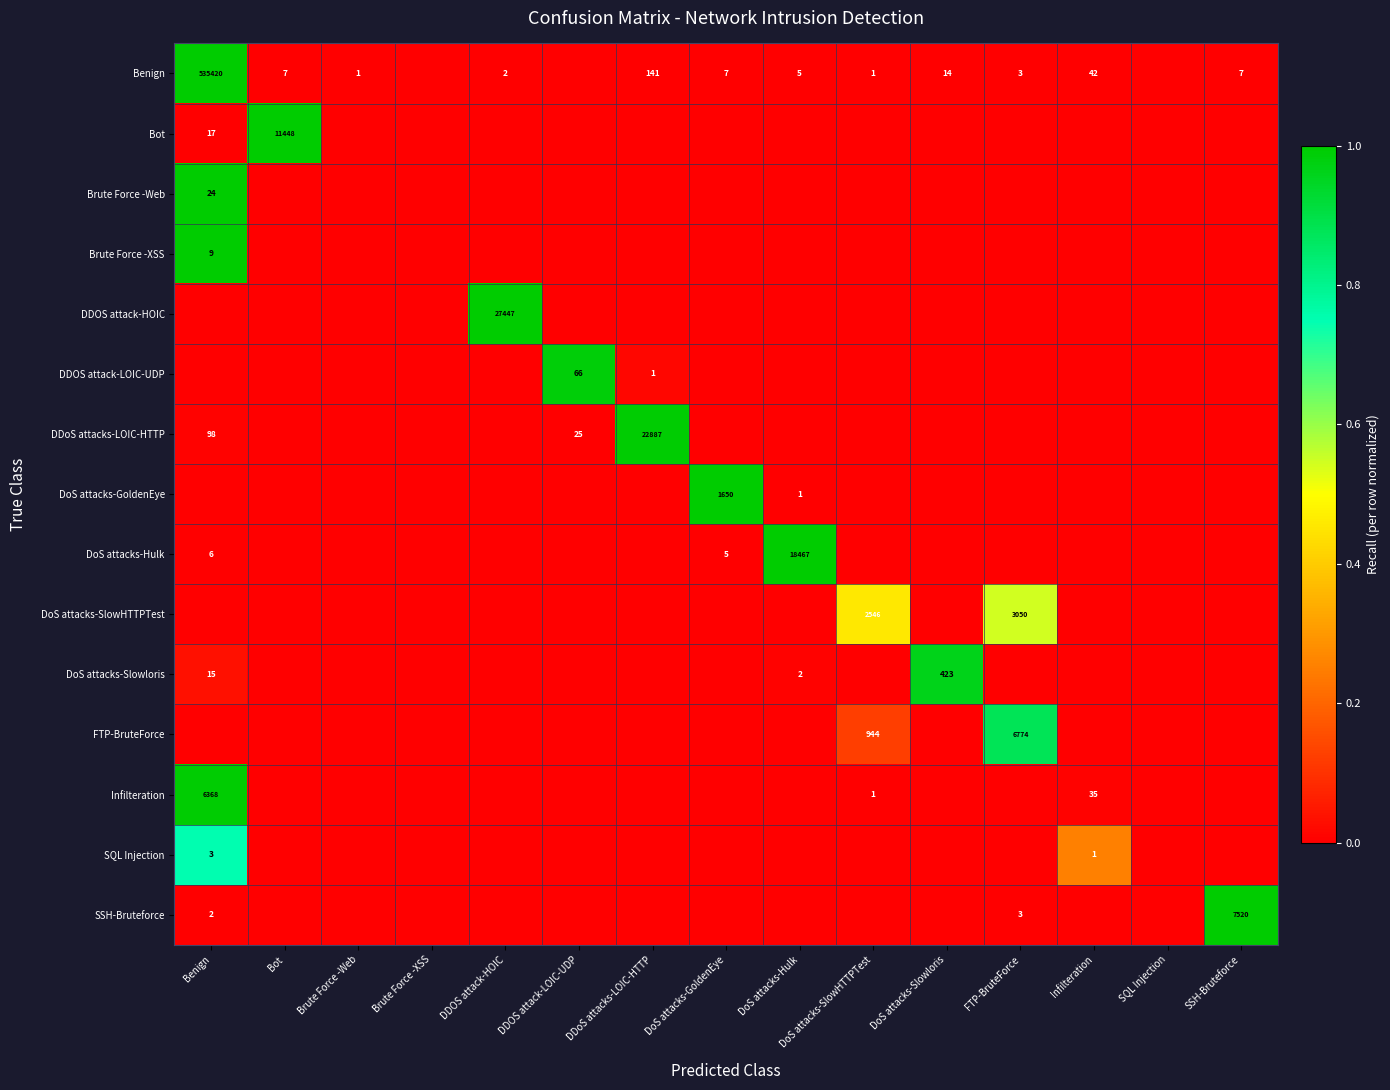

At which category is the sum across all series the highest?

Benign